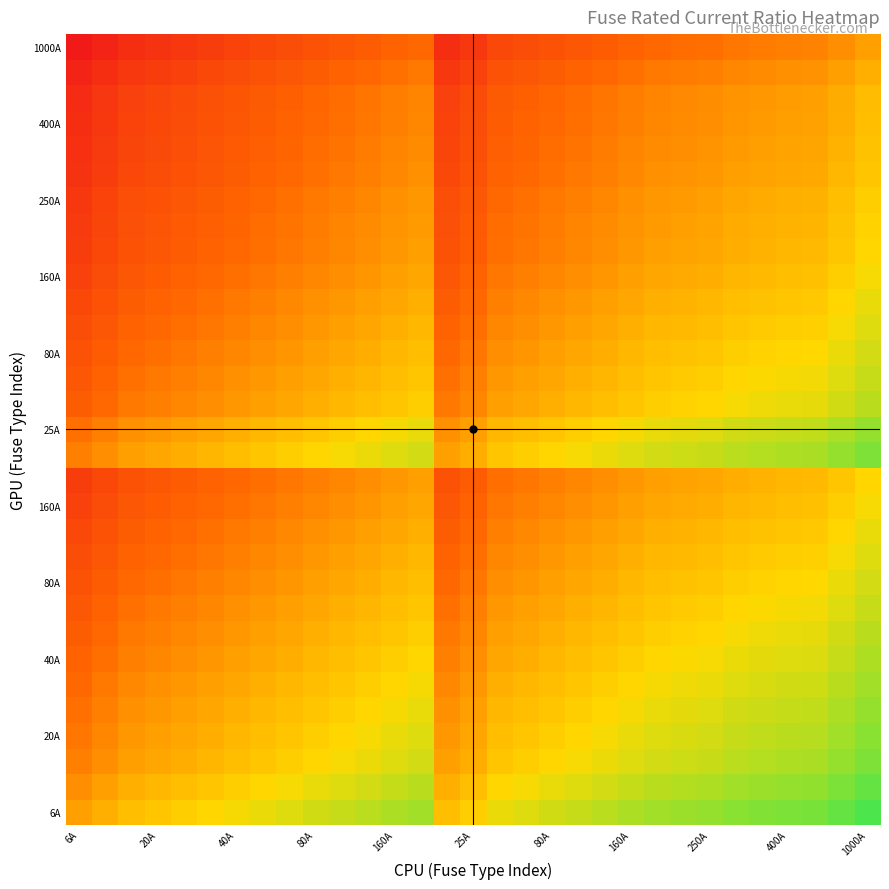

At how many categories does at least one series exceed -1?

31